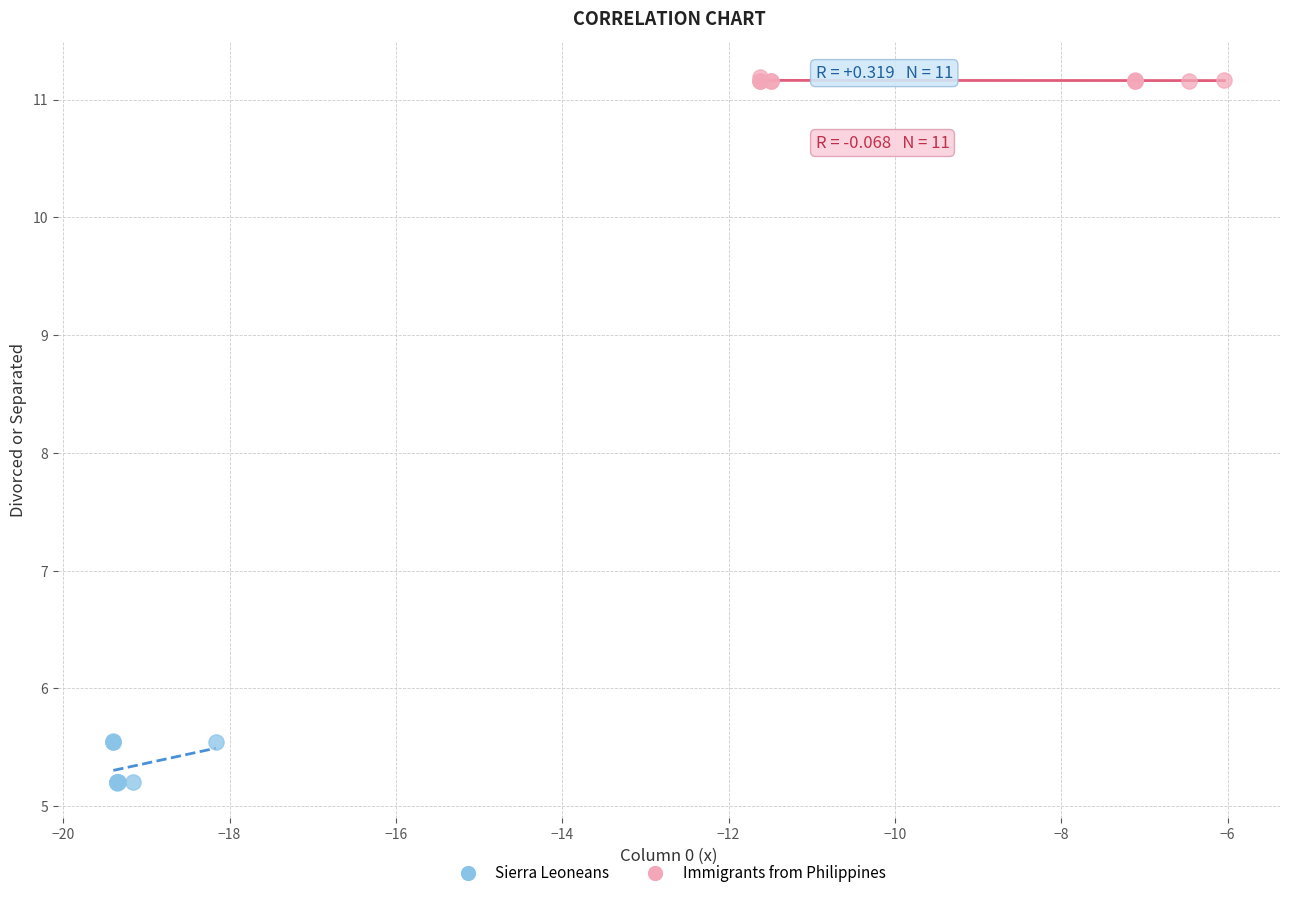

Which series has the largest Y range (max minus min)?

Sierra Leoneans